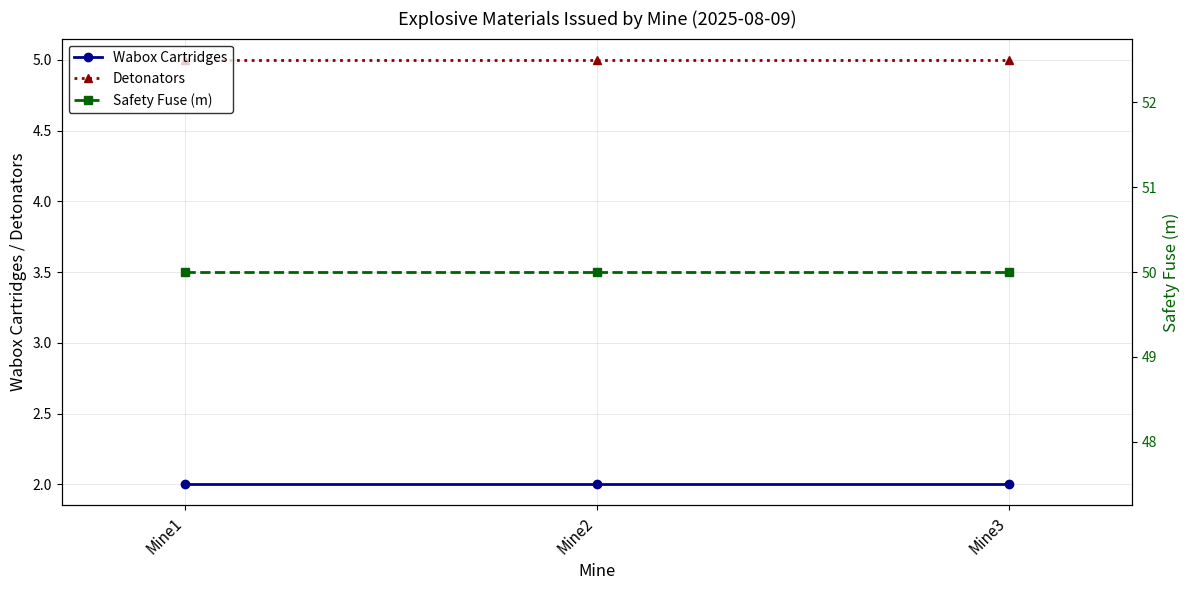

Is the value of Wabox Cartridges at Mine1 greater than the value of Safety Fuse (m) at Mine3?

No